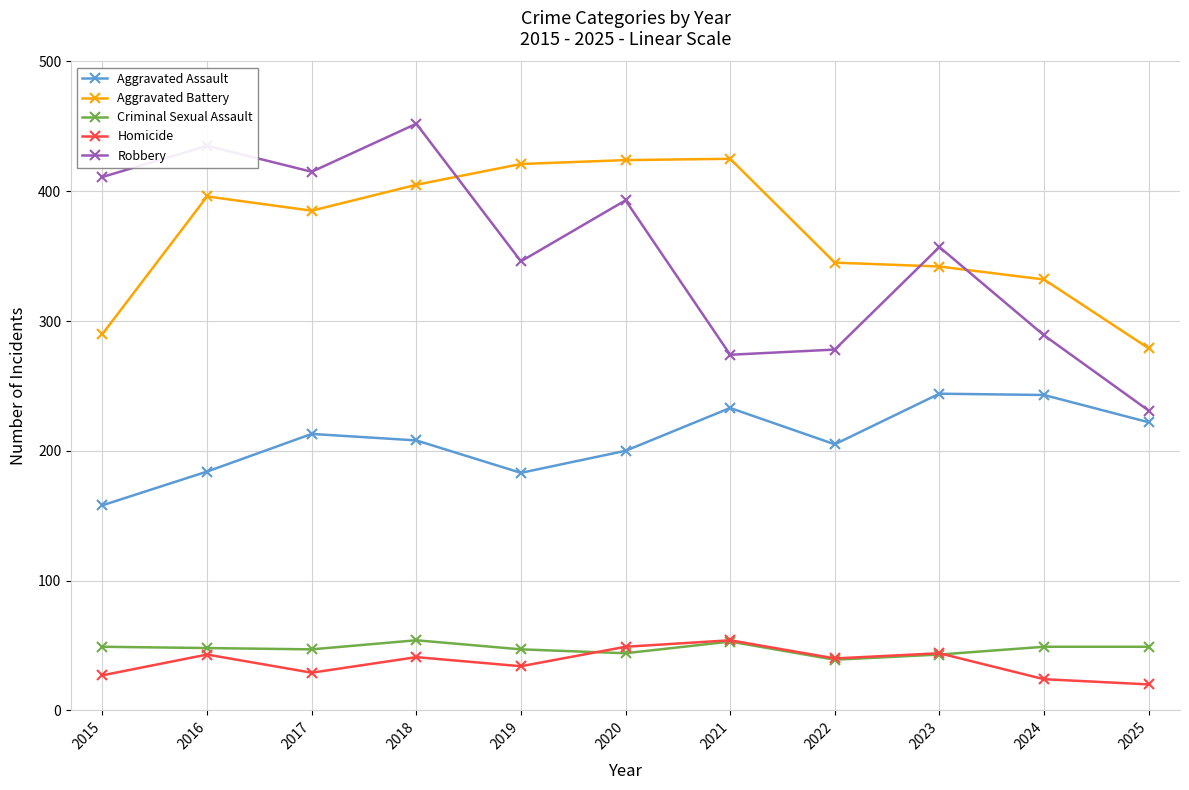

The Homicide series shows 43 at 2016. True or false?

True